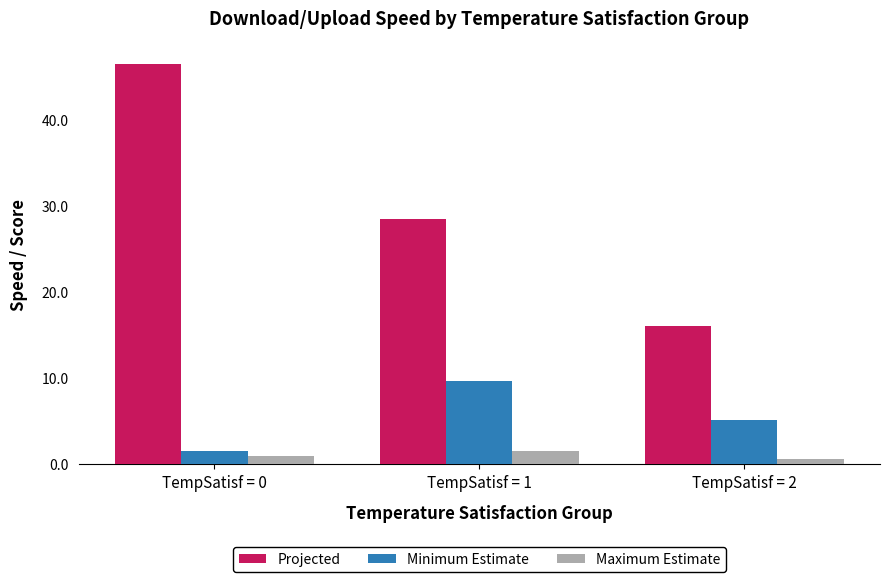

What is the difference between the maximum and minimum values in the Minimum Estimate series?

8.2